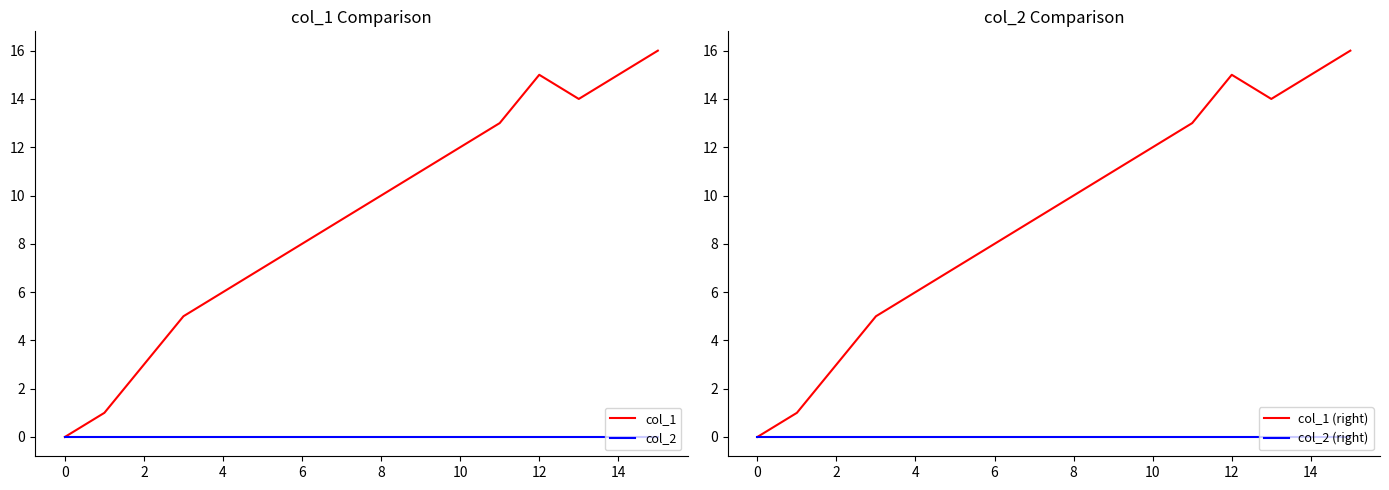

What is the sum of all col_1 values?

145